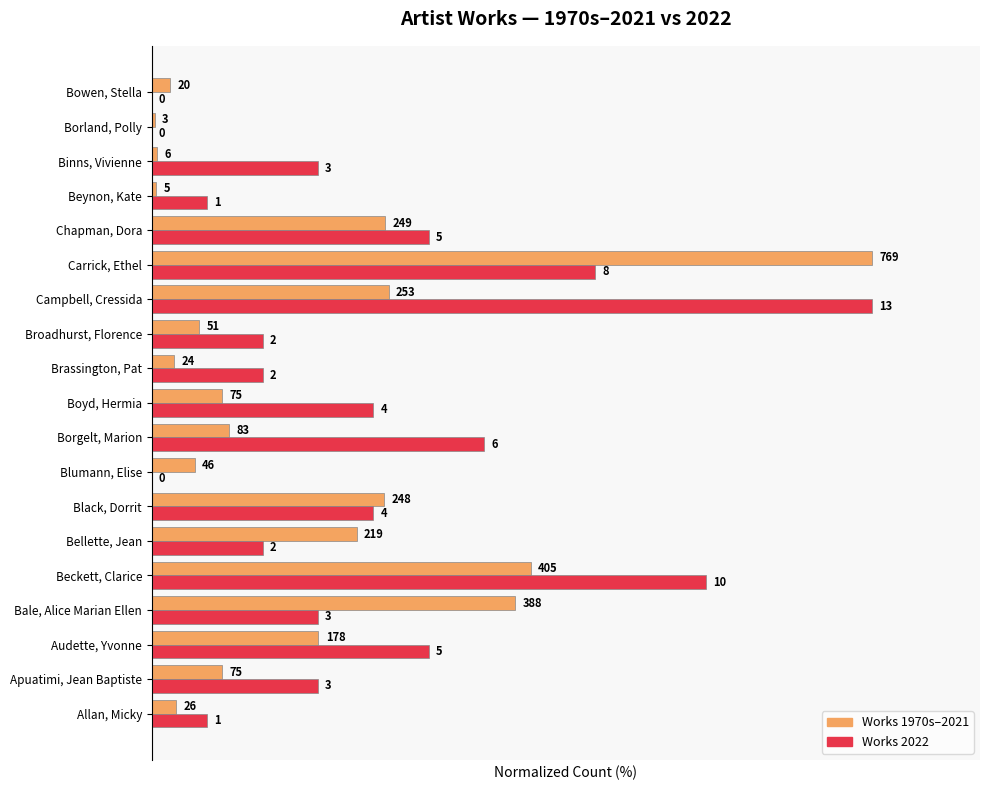

True or false: Works 1970s-2021 has a value of 1.4 at Brassington, Pat.

False